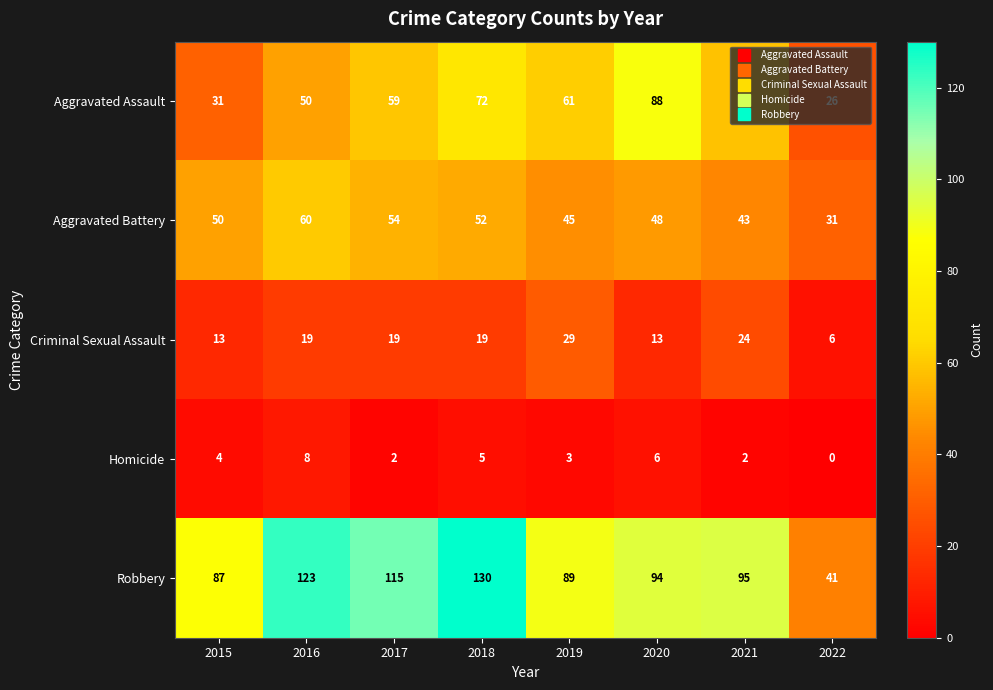

How many series are shown in this chart?

5